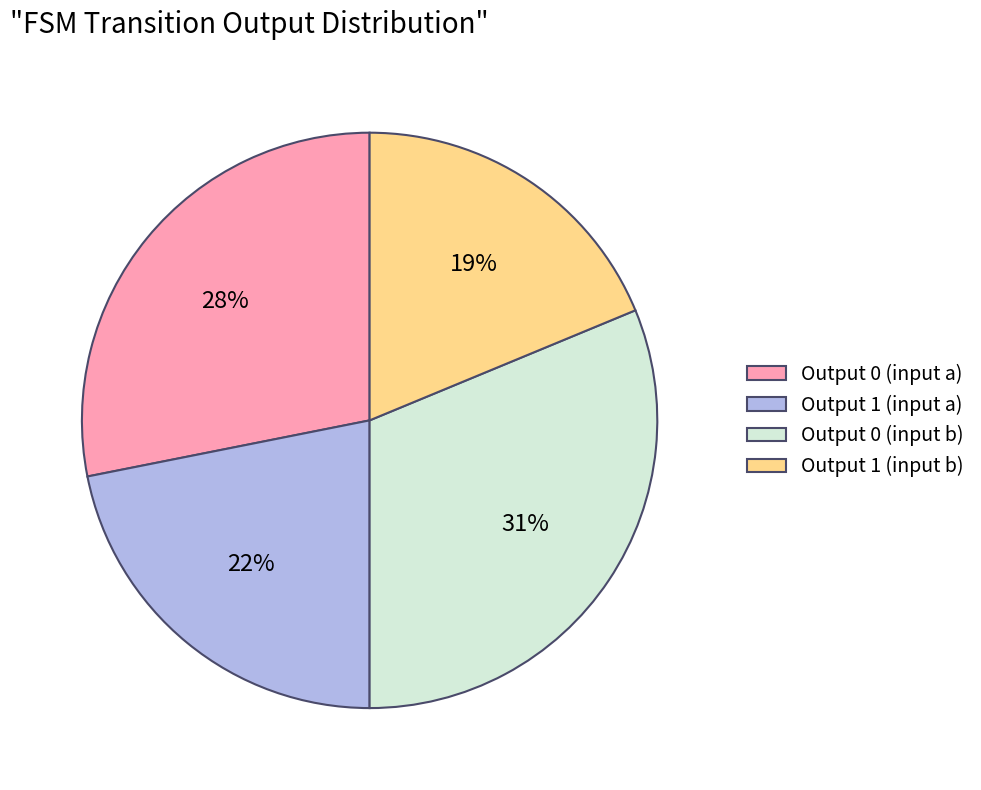

Is there a majority slice in this chart?

No